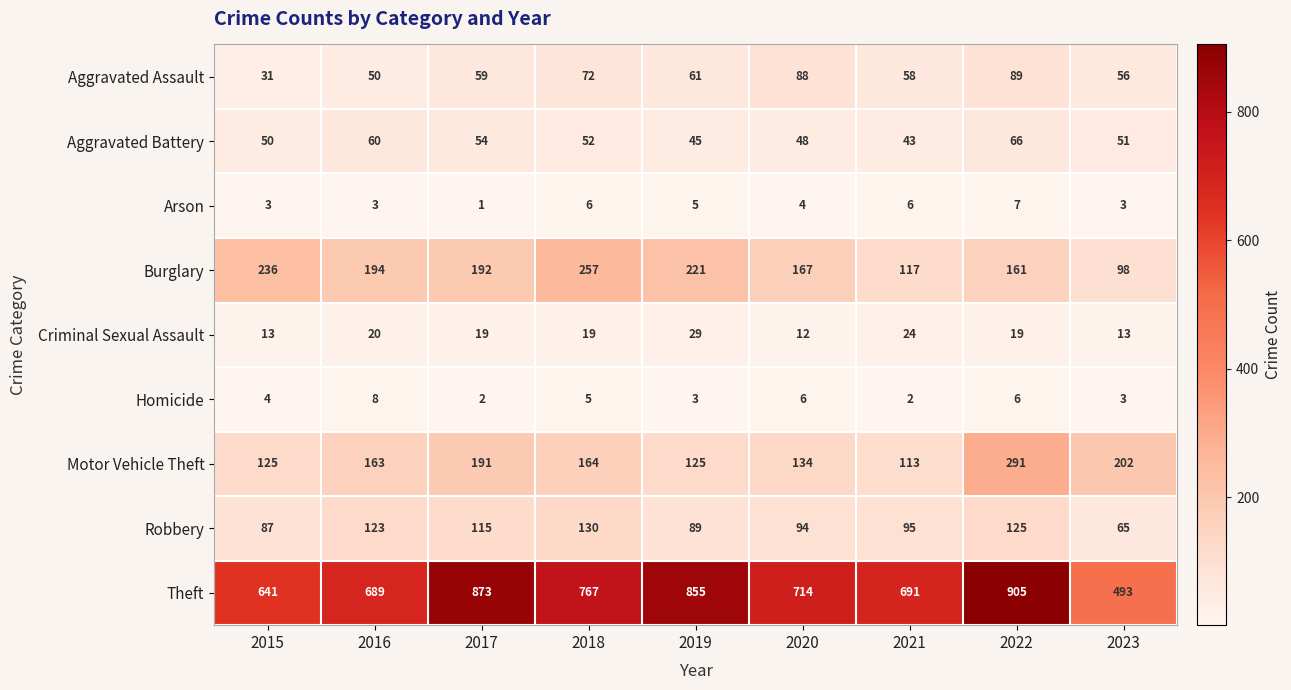

At which category is the sum across all series the highest?

2022